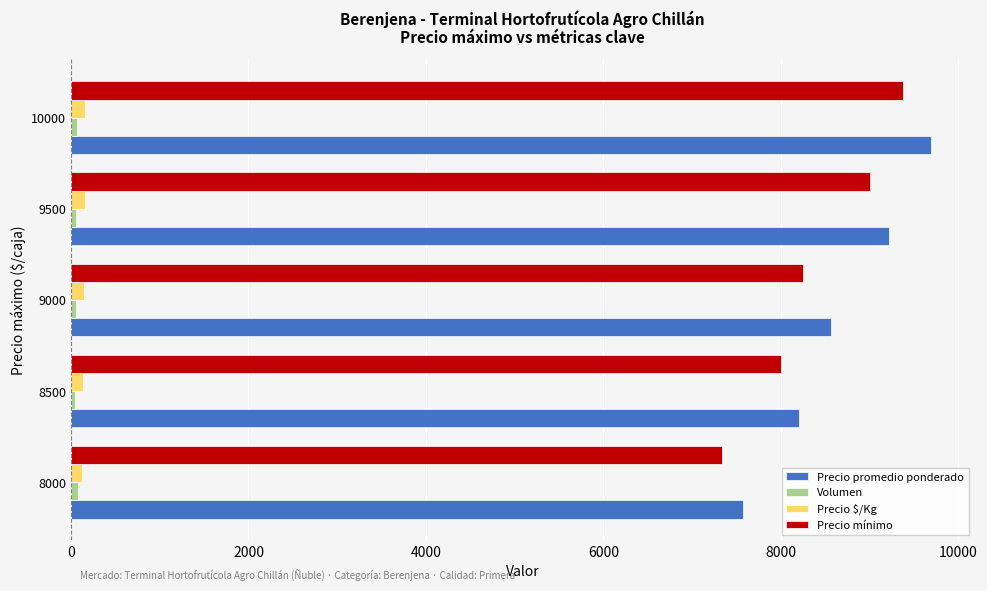

What is the difference between the maximum and minimum values in the Precio promedio ponderado series?

2115